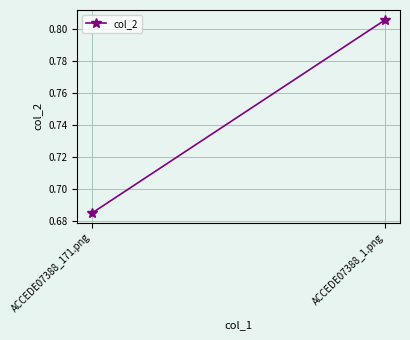

List the labels in order of value, smallest first.

ACCEDE07388_171.png, ACCEDE07388_1.png